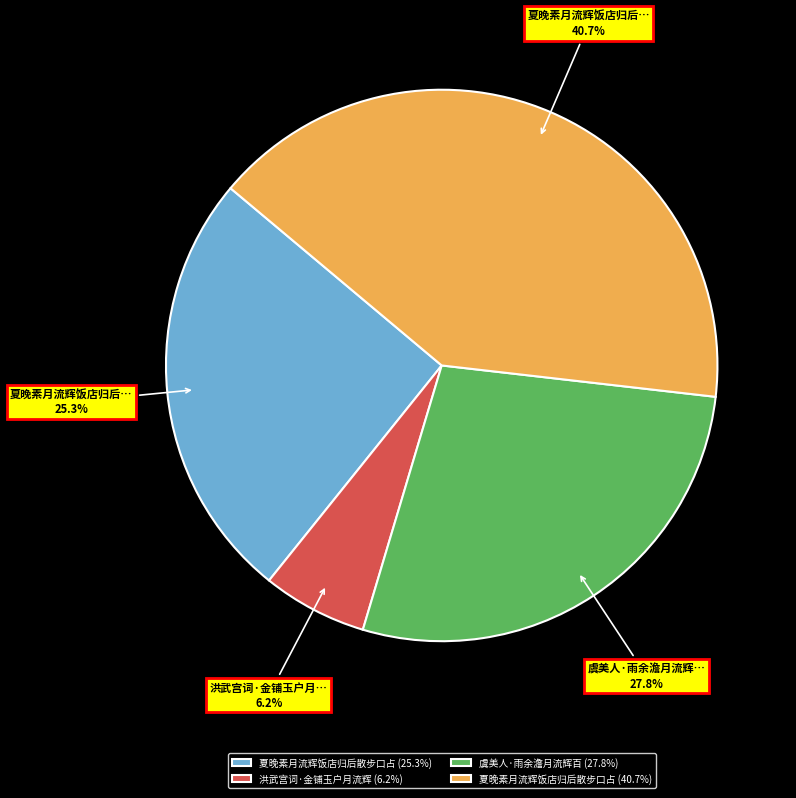

Which category has the smallest portion of the pie?

洪武宫词·金铺玉户月流辉 (6.2%)